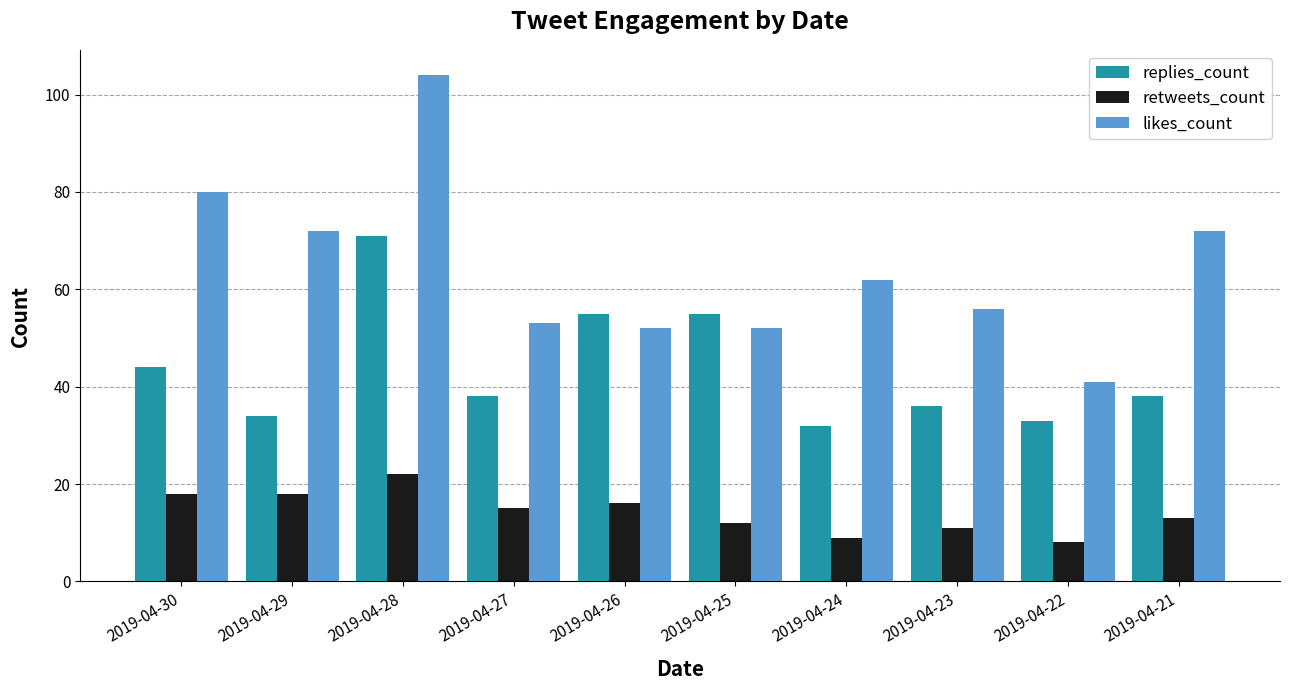

What is the sum of all replies_count values?

436